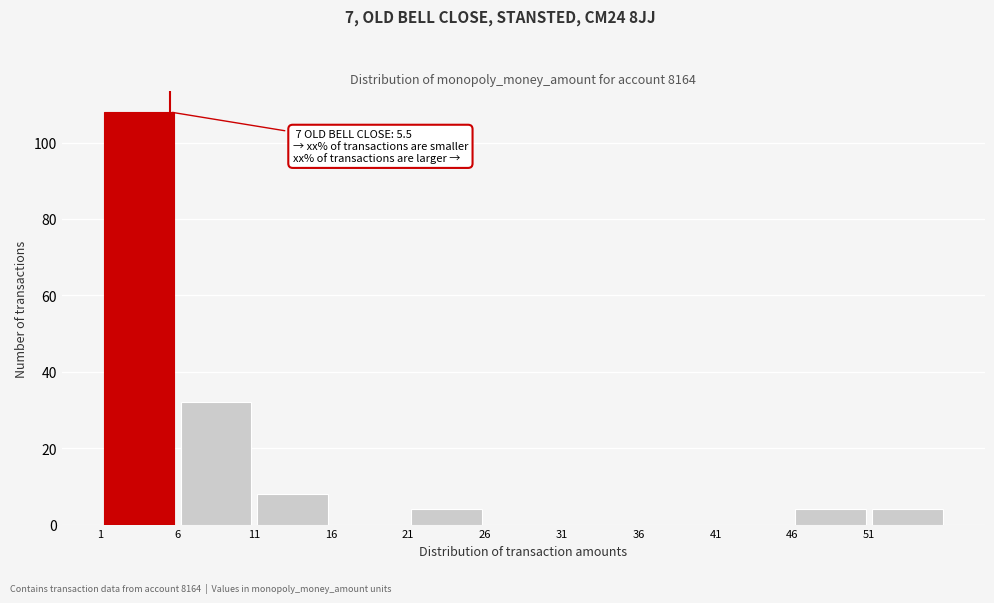

Which range on the x-axis has the tallest bar?

1 to 6